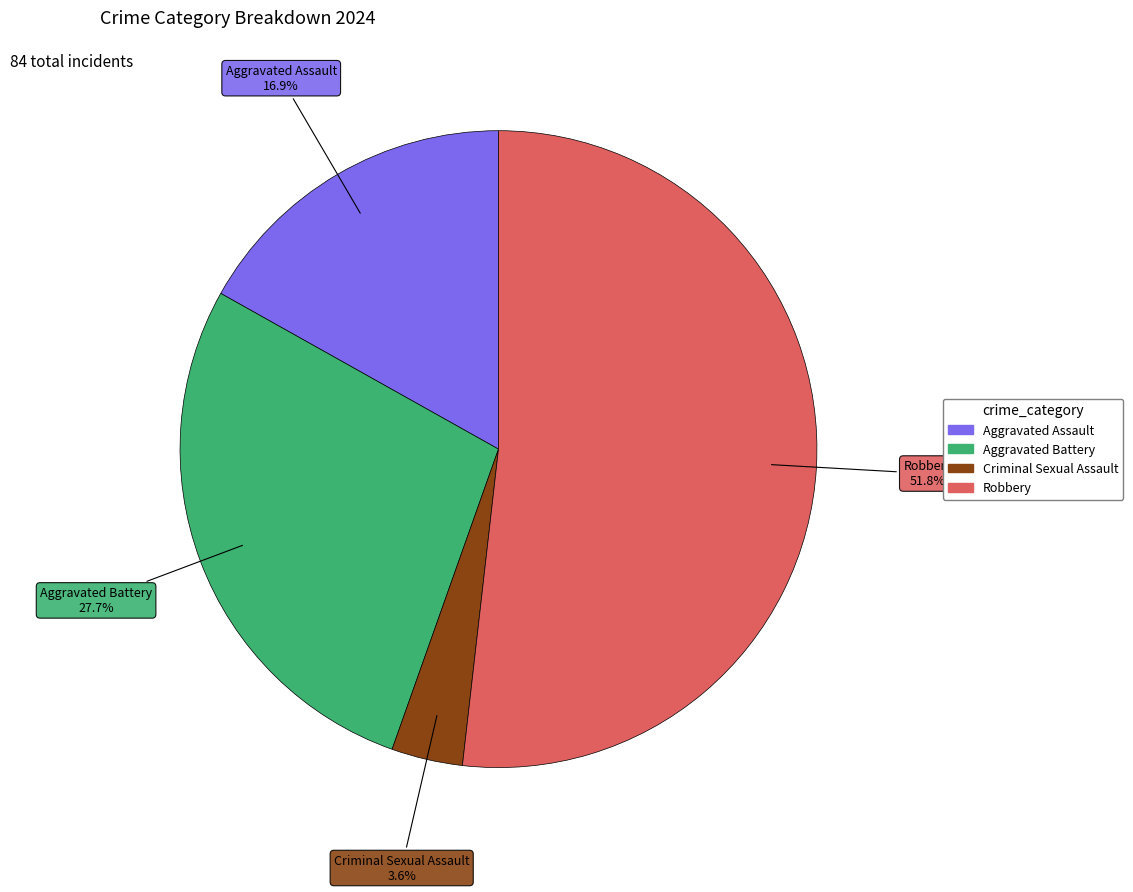

Which slice is the largest?

Robbery